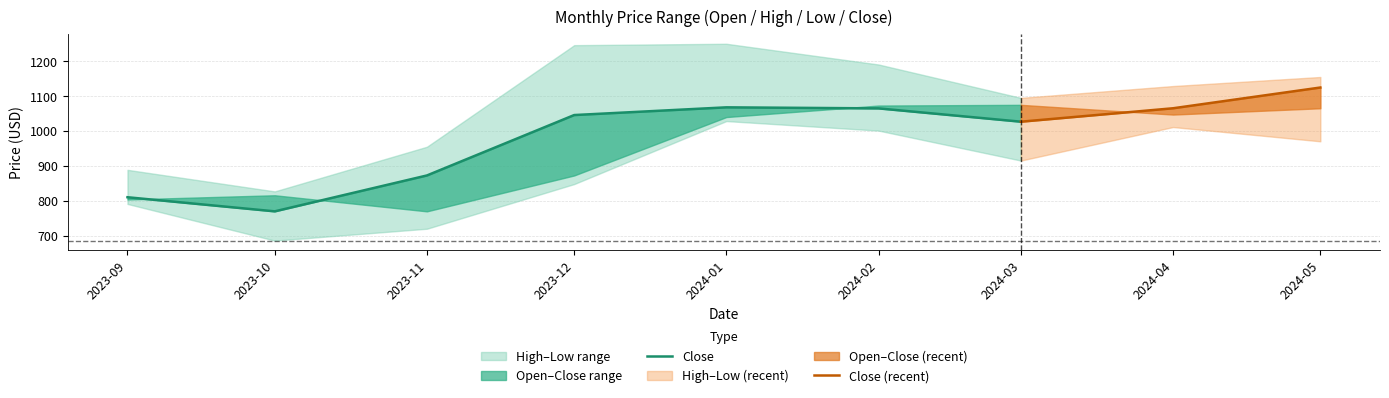

What position from the left is 2023-10?

2